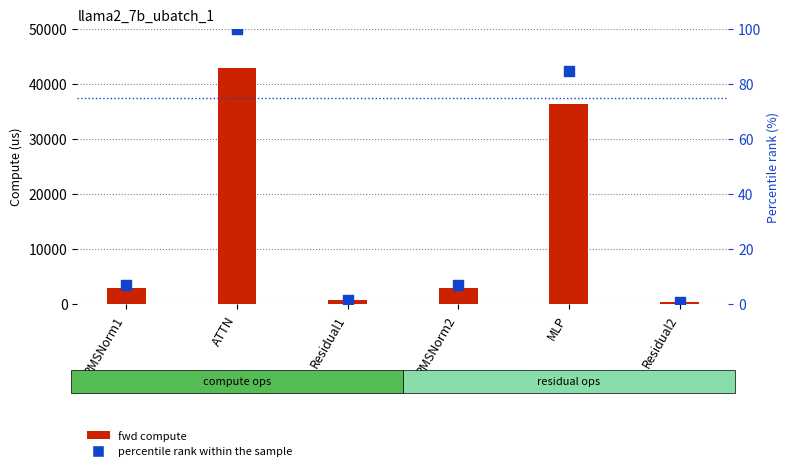

Which series has the largest Y range (max minus min)?

fwd compute